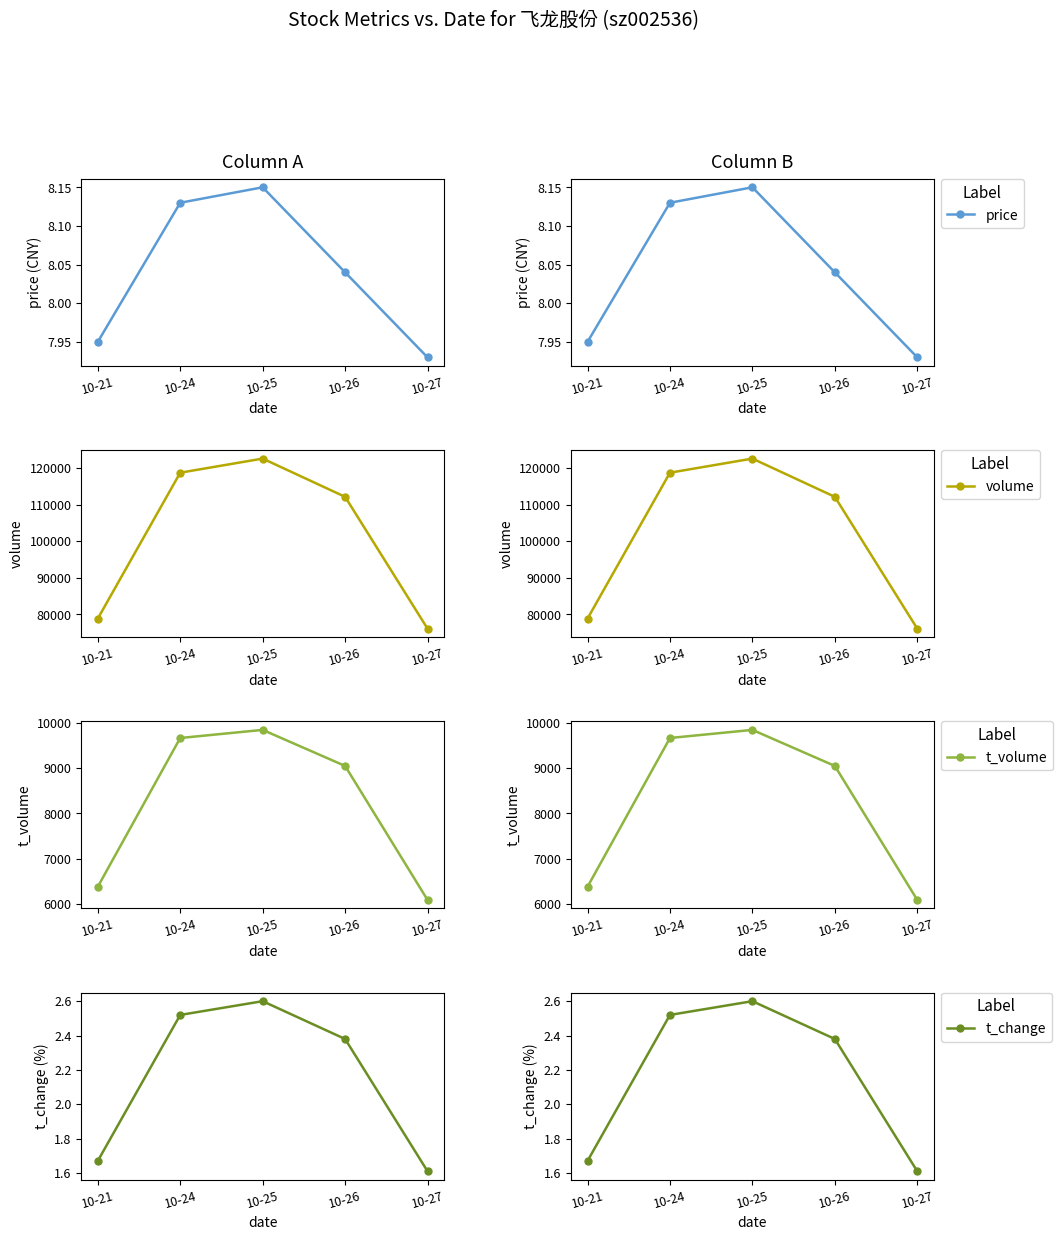

What is the difference between the price values at 10-26 and 10-21?

0.1